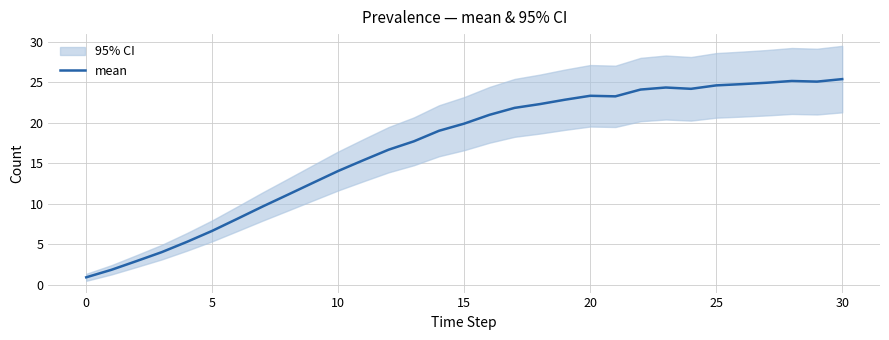

What is the maximum value for mean?

25.4